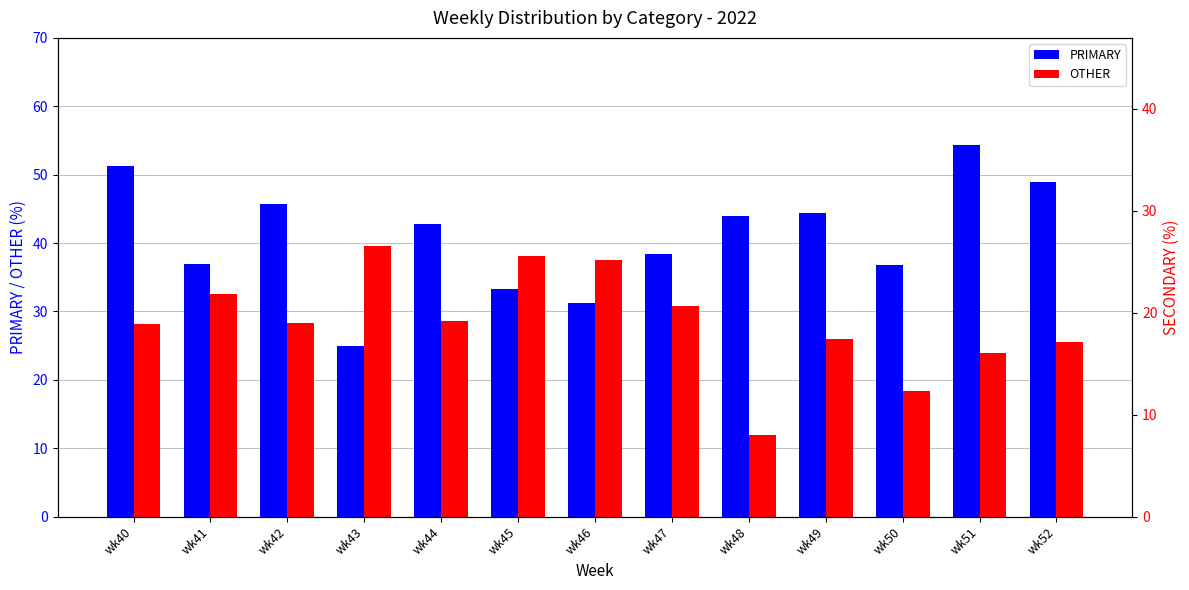

At which label does SECONDARY first exceed 29?

wk41